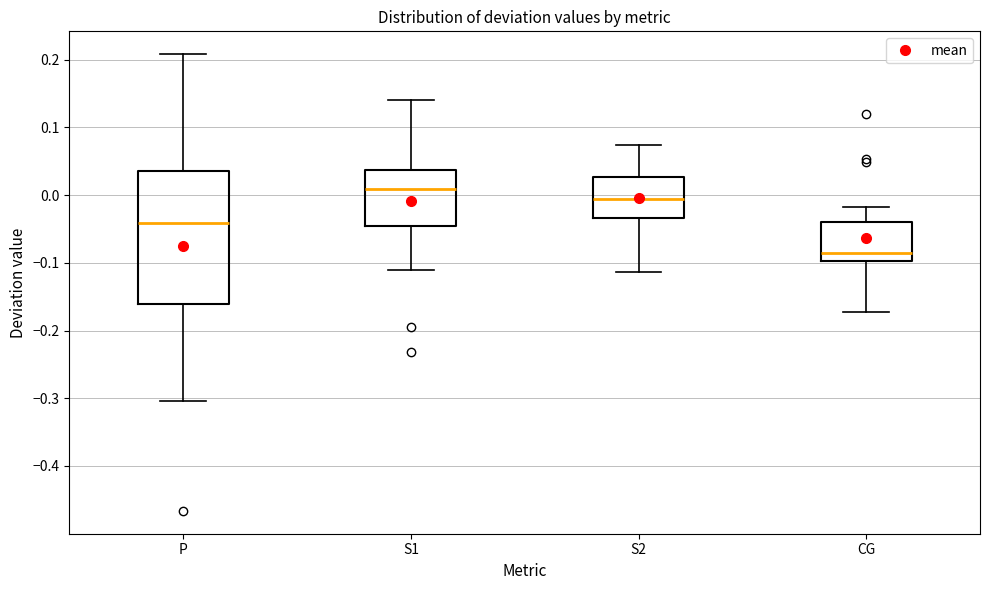

Which box's median line is the highest?

S1